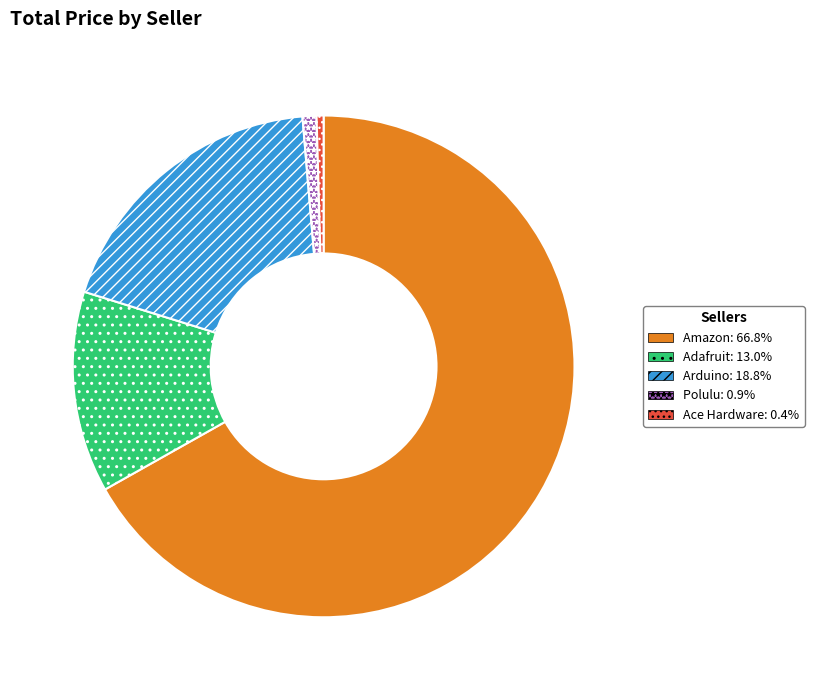

Do Polulu and Arduino together represent more than half of the pie?

No